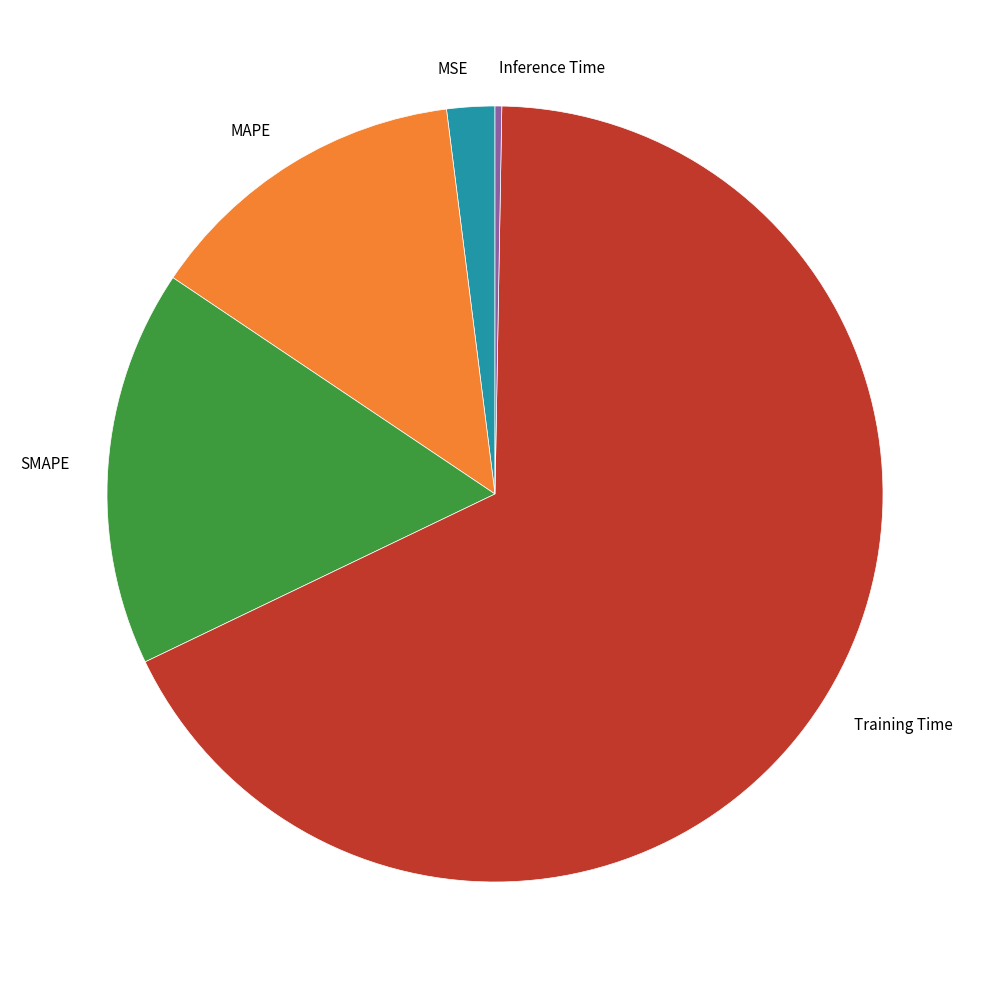

Is MSE the majority of the pie?

No